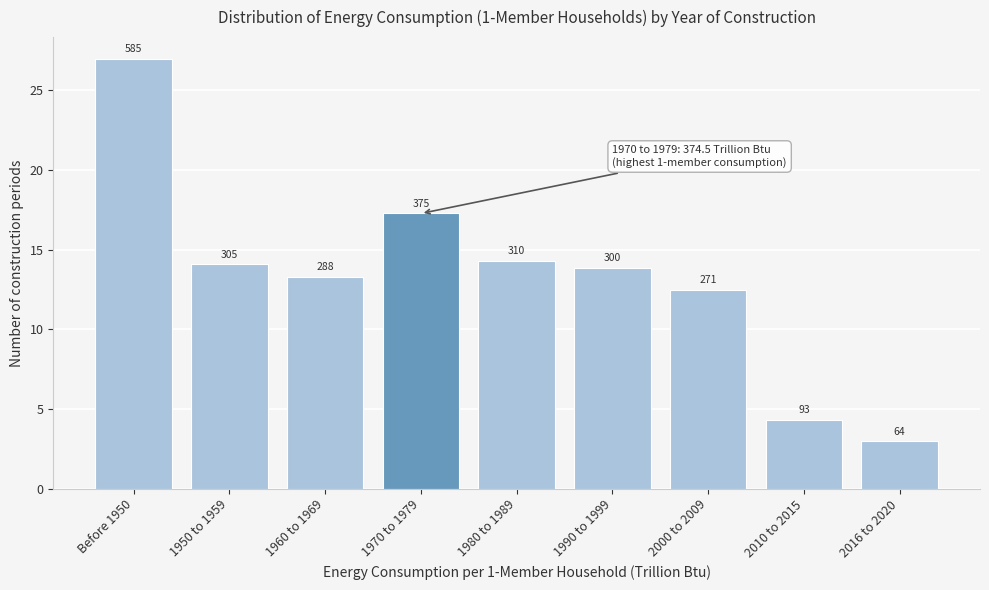

How many bars are there in total?

9